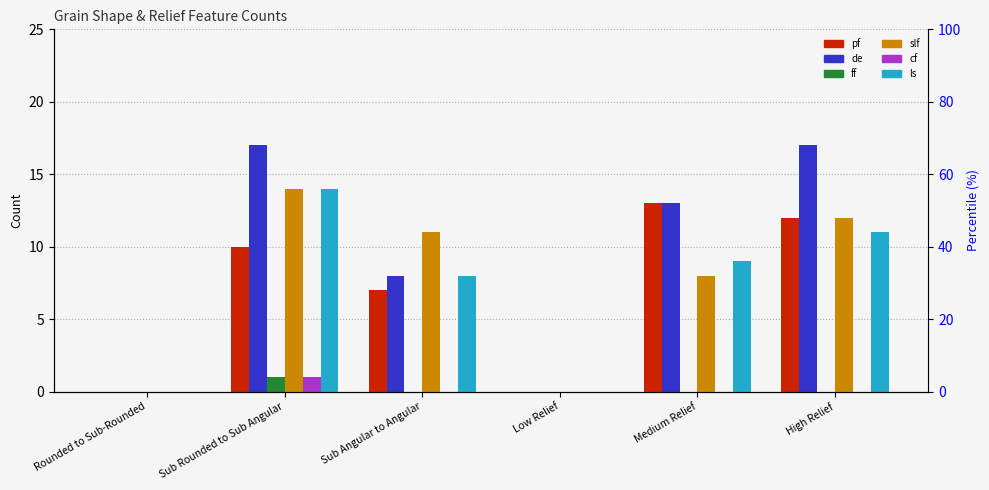

How many cf values are between 0 and 1?

6